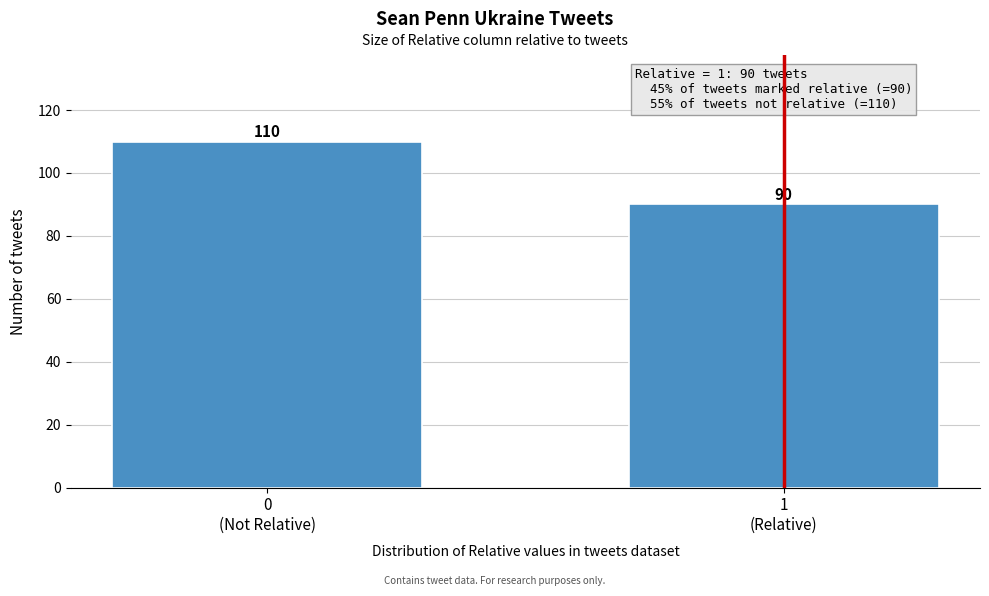

Reading right to left, what are all the values shown in this chart?

90	110